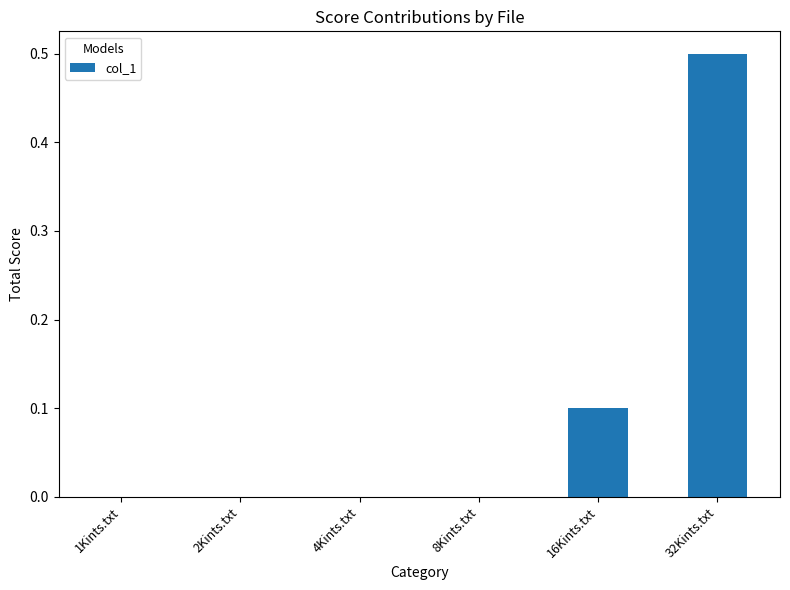

Are the bars grouped side by side (vs. stacked)?

No